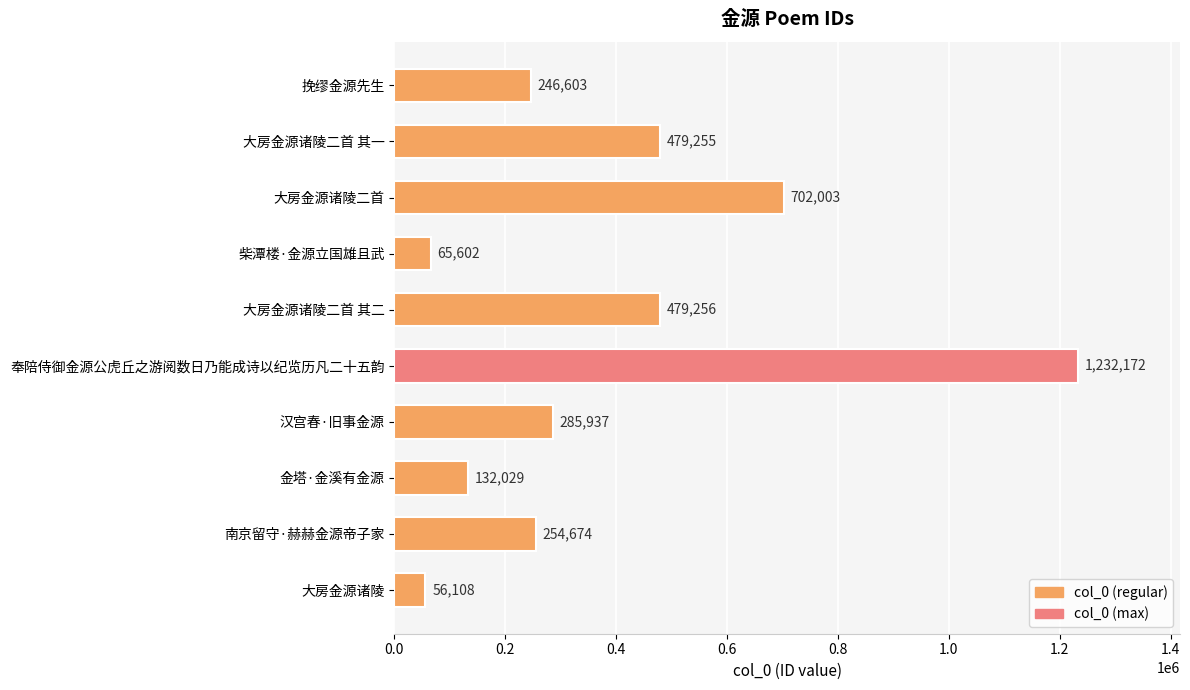

What is the value of the 10th bar from the top?

56108